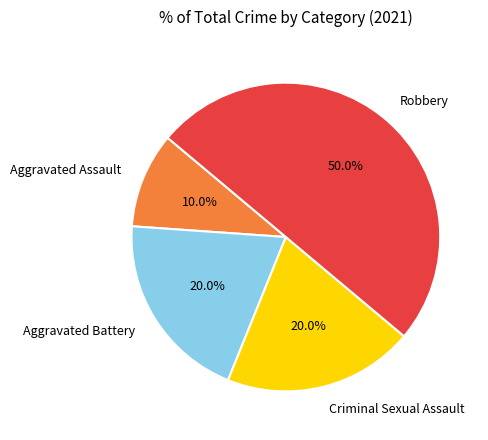

What is the smallest slice in the pie chart?

Aggravated Assault